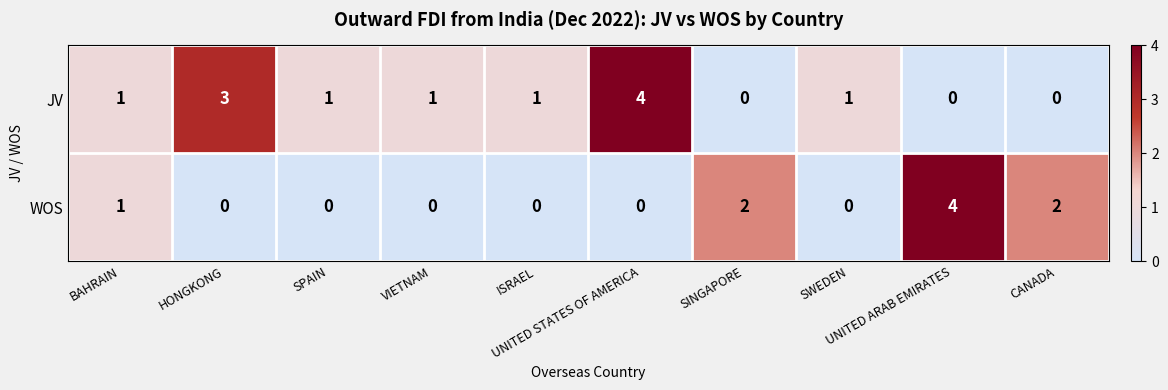

At how many categories does at least one series exceed 0?

10